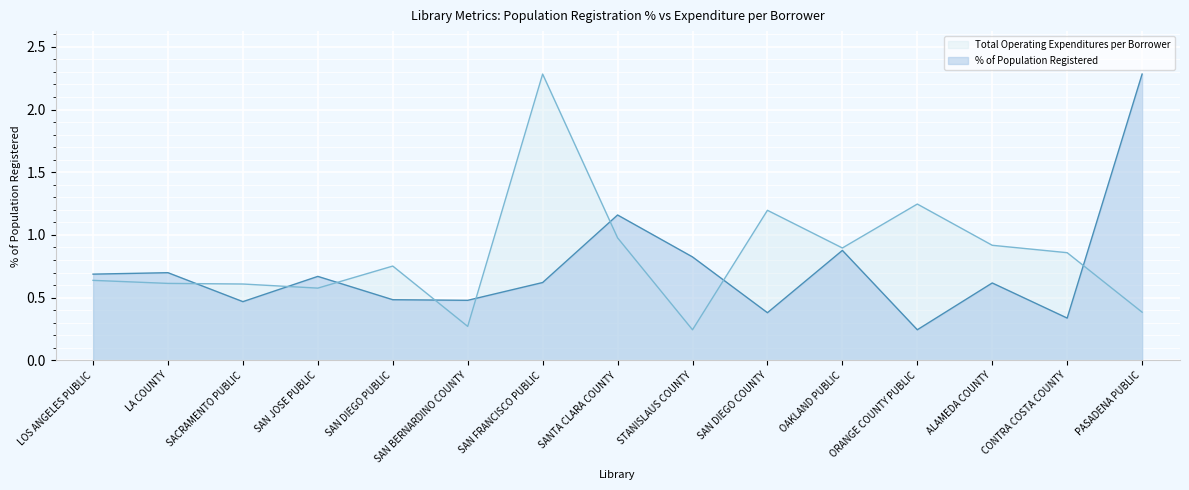

In Total Operating Expenditures per Borrower, how many points are higher than both neighbors (excluding endpoints)?

4